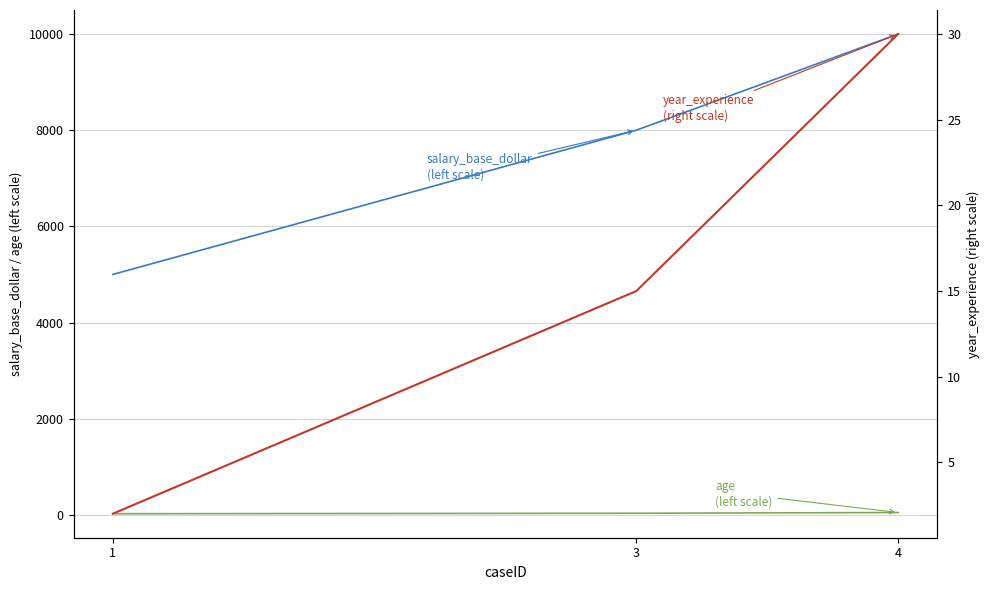

How many age values are between 25 and 50?

3